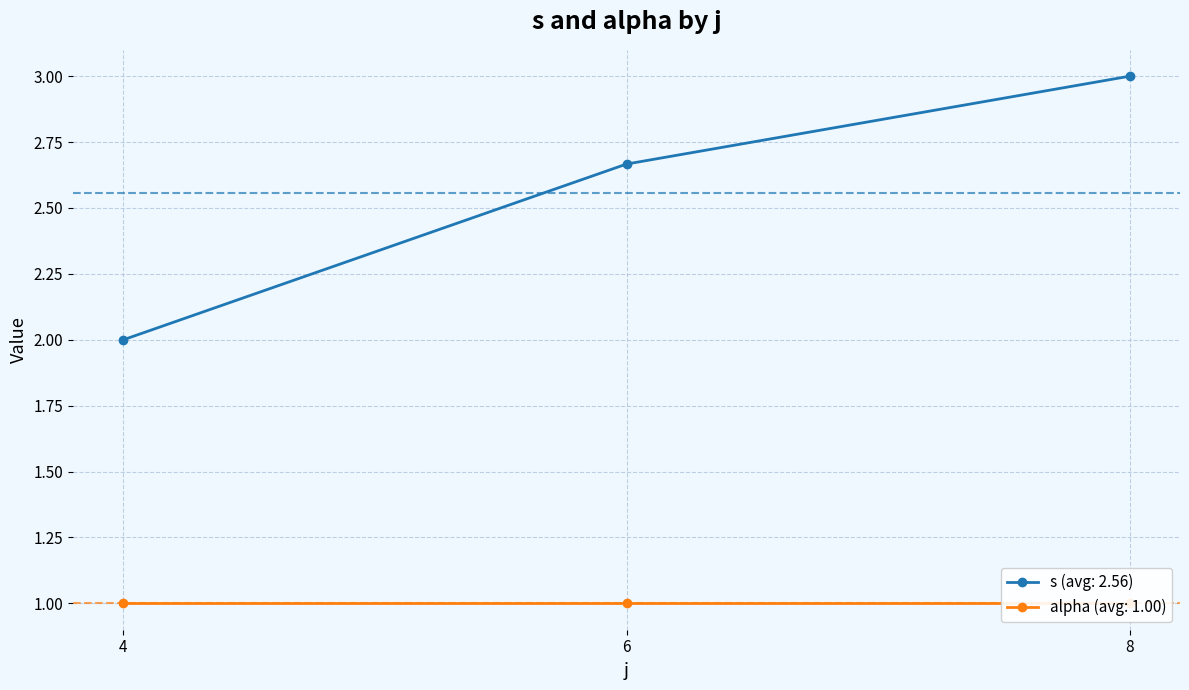

At which category is the sum across all series the highest?

8